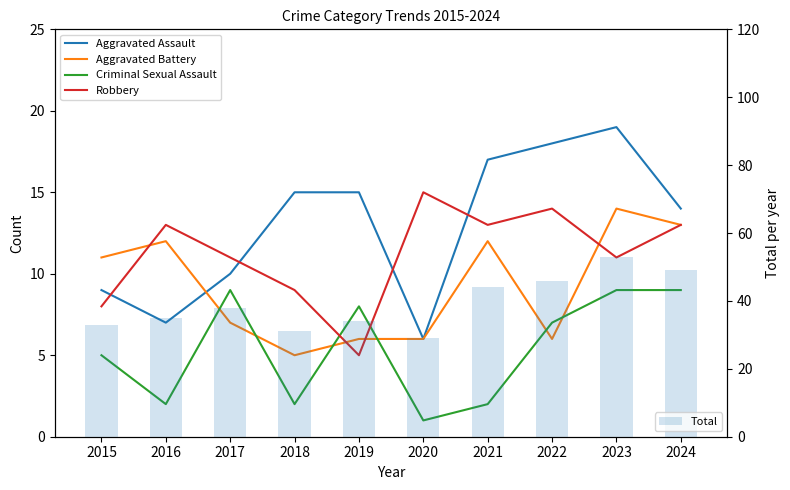

List the labels in order of Total value, largest first.

2023, 2024, 2022, 2021, 2017, 2016, 2019, 2015, 2018, 2020